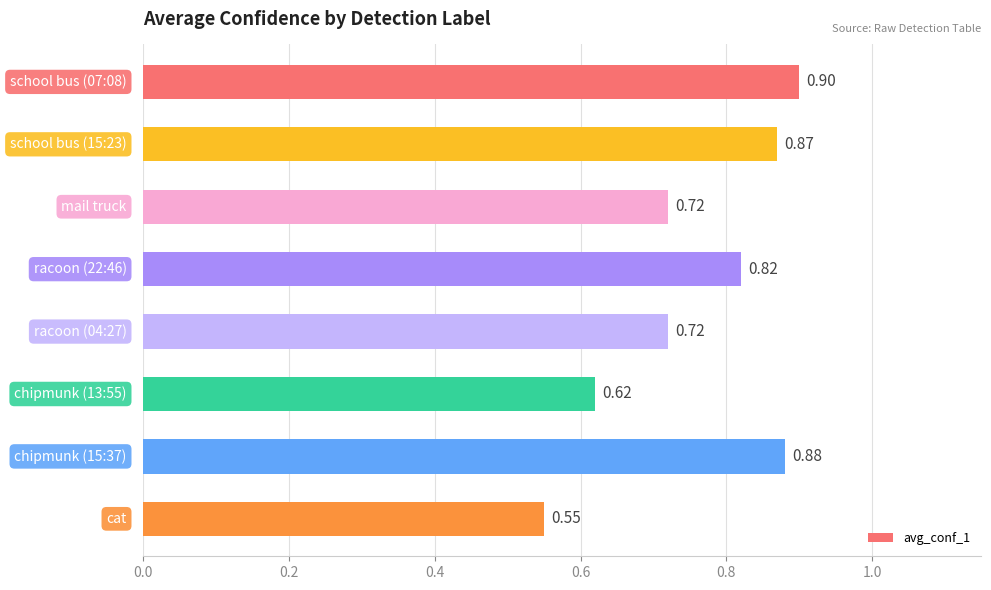

What is the difference between the second highest and second lowest values?

0.3